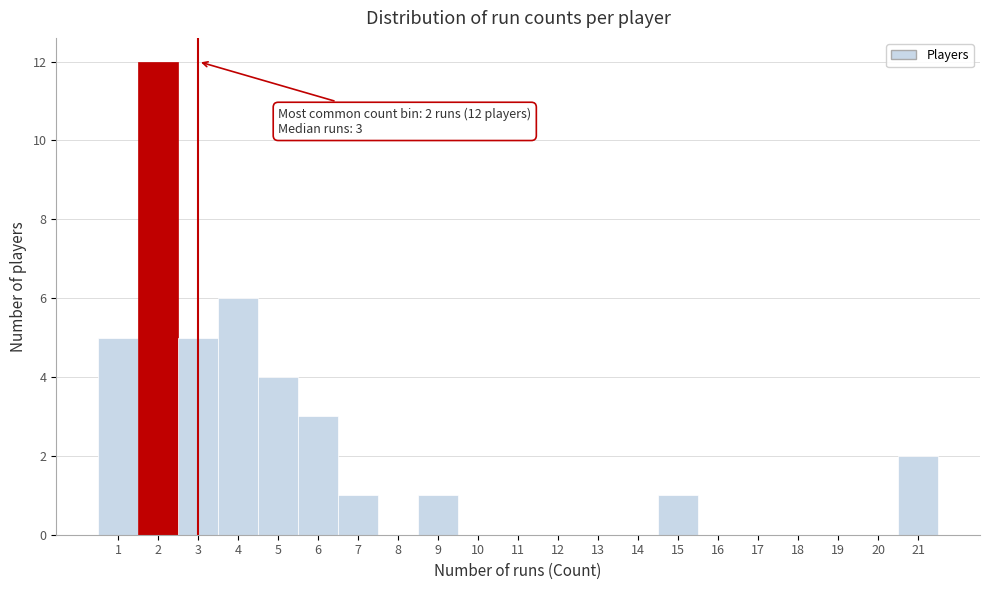

Over which range of the x-axis is the bar tallest?

1.5 to 2.5